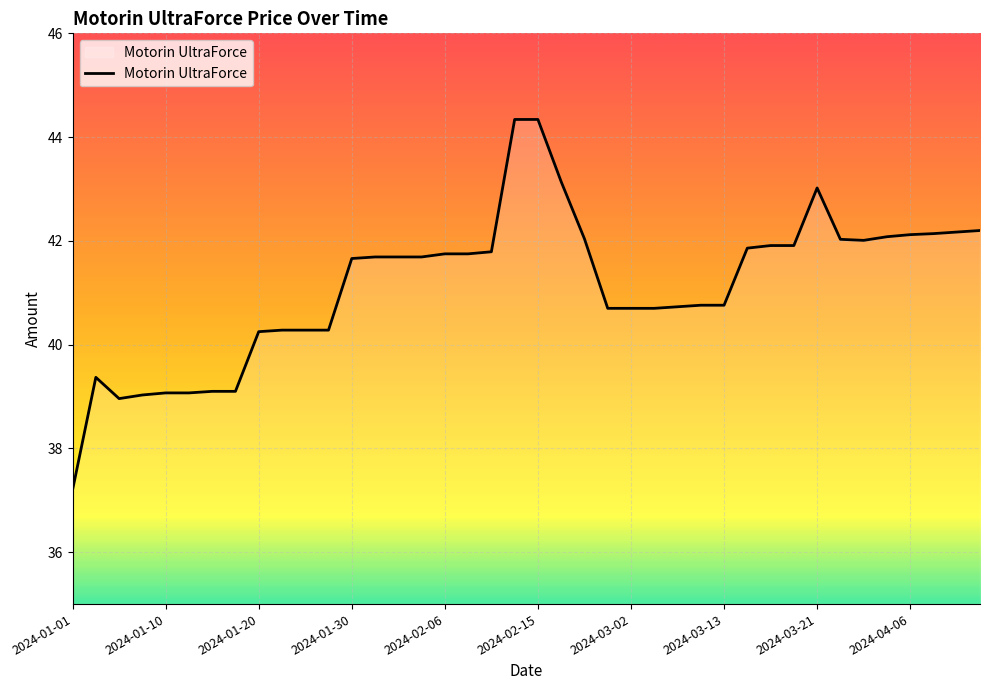

What is the maximum value shown in the chart?

44.3